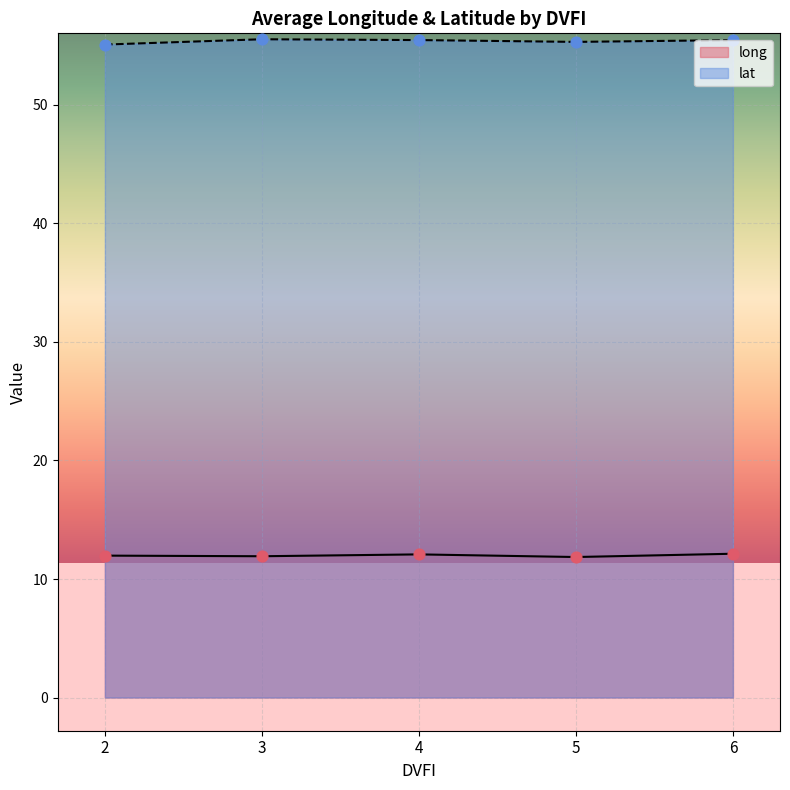

What is the total value across all series at 5?

67.2